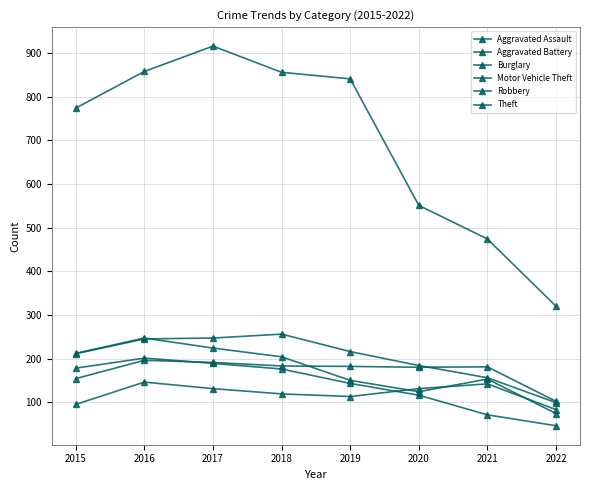

Does the chart have visible grid lines?

Yes